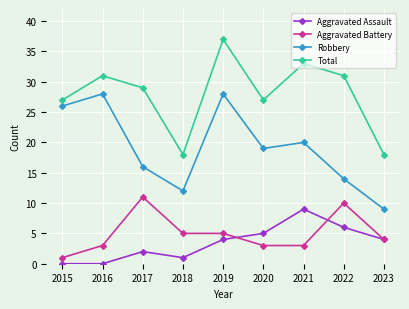

What is the value of the Aggravated Battery point at the 8th from the left?

10